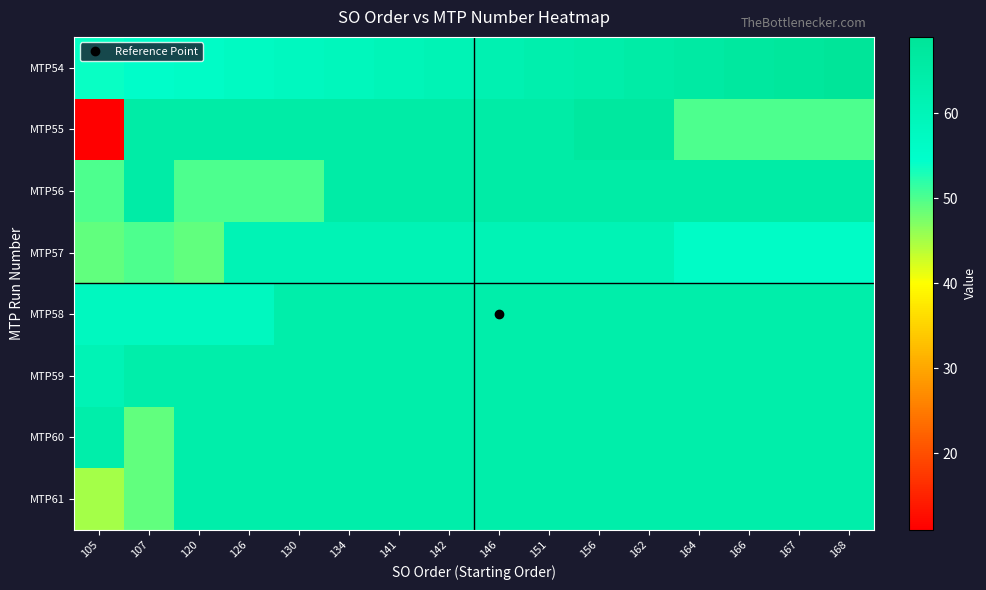

Which series has the widest spread of values?

MTP55